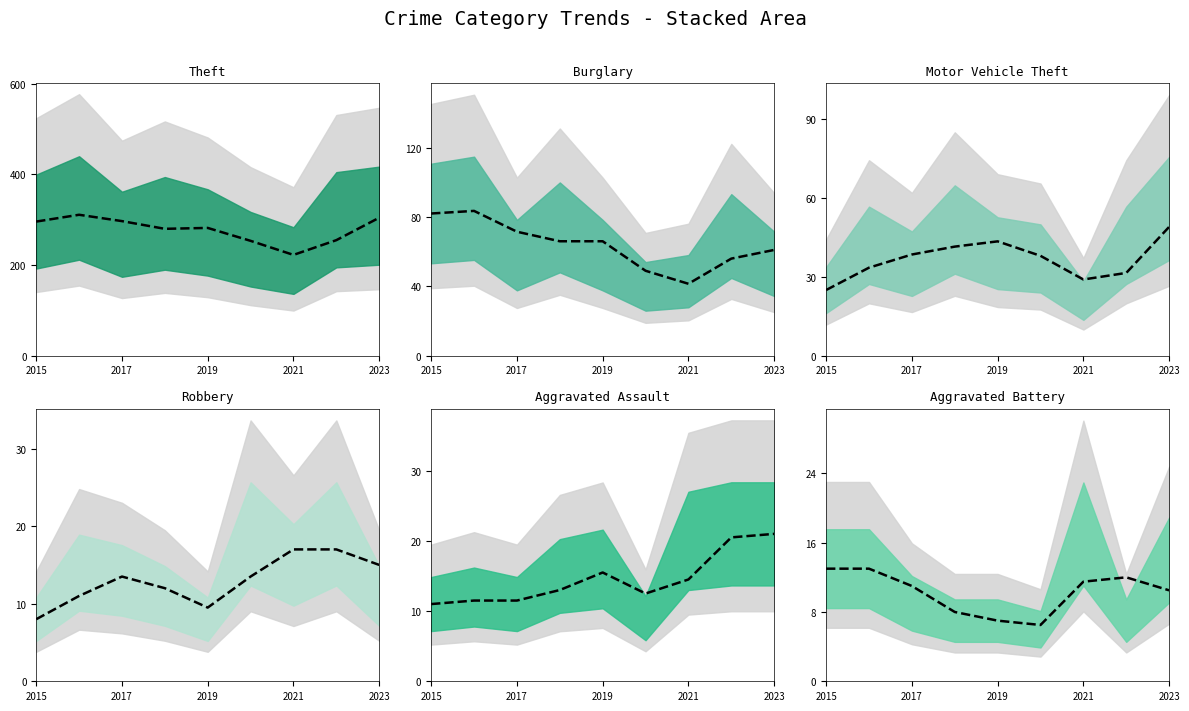

Where is the first local minimum for Burglary?

2